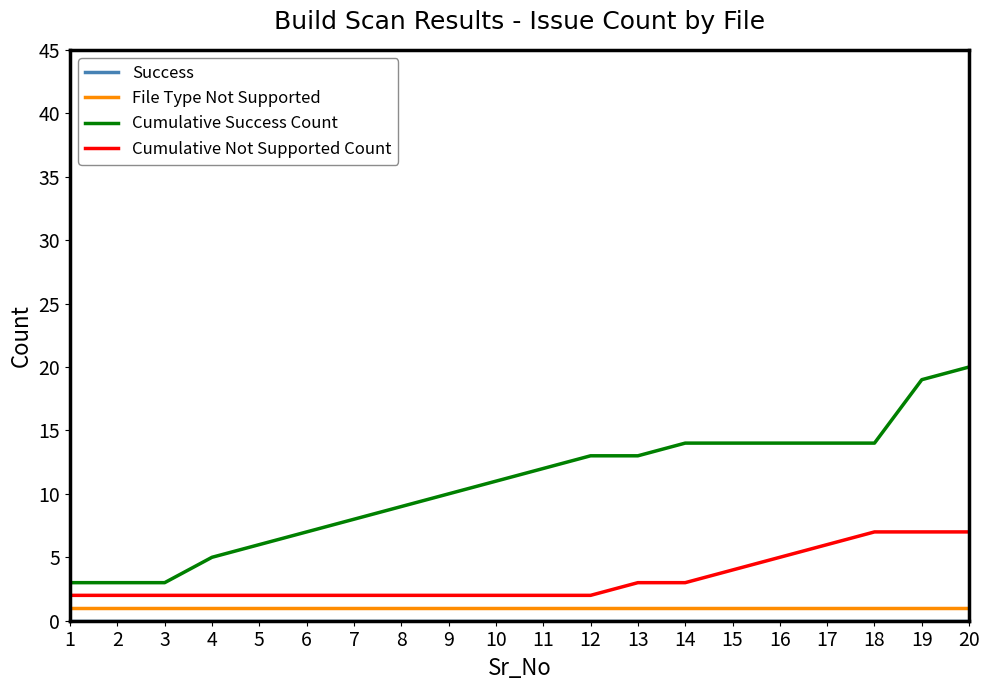

Which category has the highest value across all series?

20